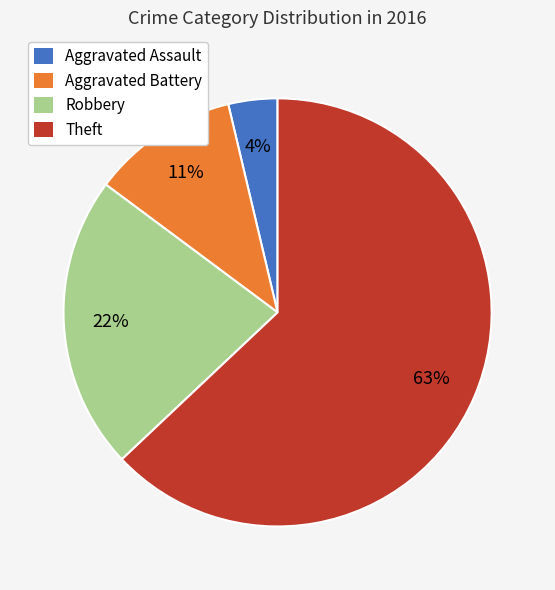

To the nearest percent, what percentage of the pie is Aggravated Assault?

4%